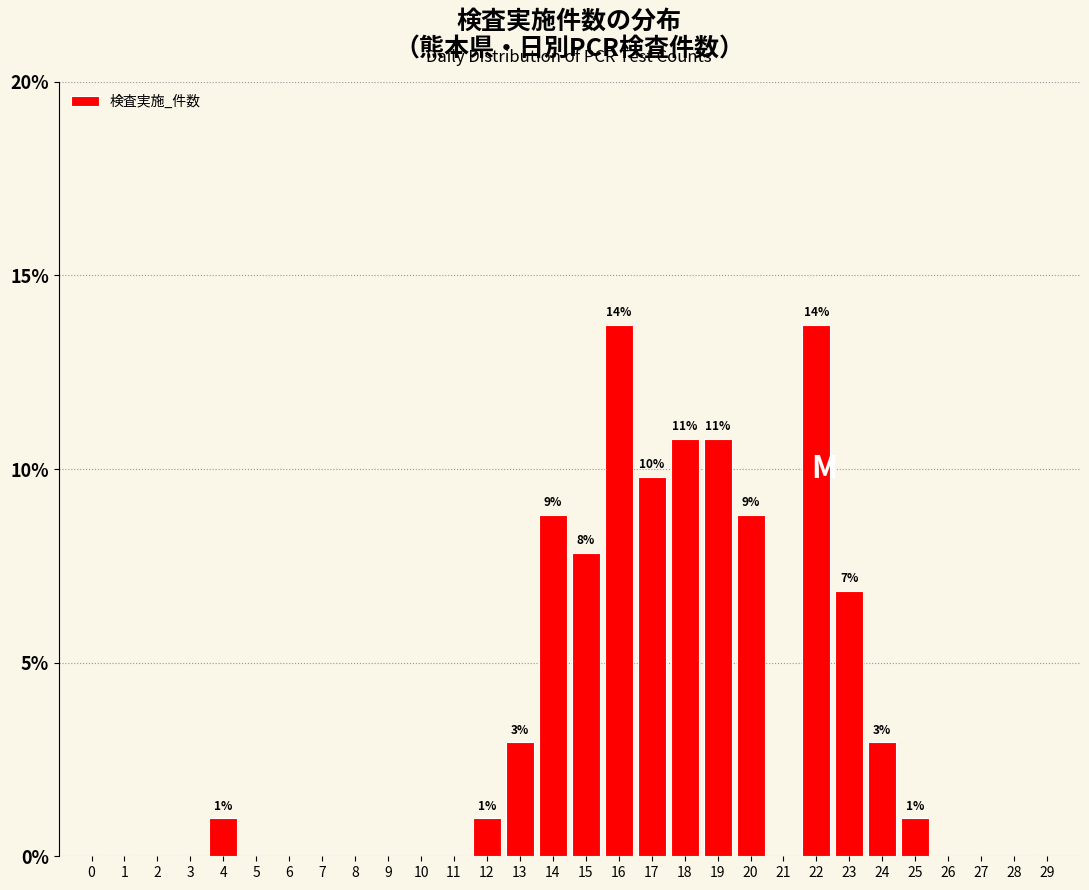

Reading right to left, transcribe all the data shown in this chart.

29=0.0	28=0.0	27=0.0	26=0.0	25=1.0	24=2.9	23=6.9	22=13.7	21=0.0	20=8.8	19=10.8	18=10.8	17=9.8	16=13.7	15=7.8	14=8.8	13=2.9	12=1.0	11=0.0	10=0.0	9=0.0	8=0.0	7=0.0	6=0.0	5=0.0	4=1.0	3=0.0	2=0.0	1=0.0	0=0.0